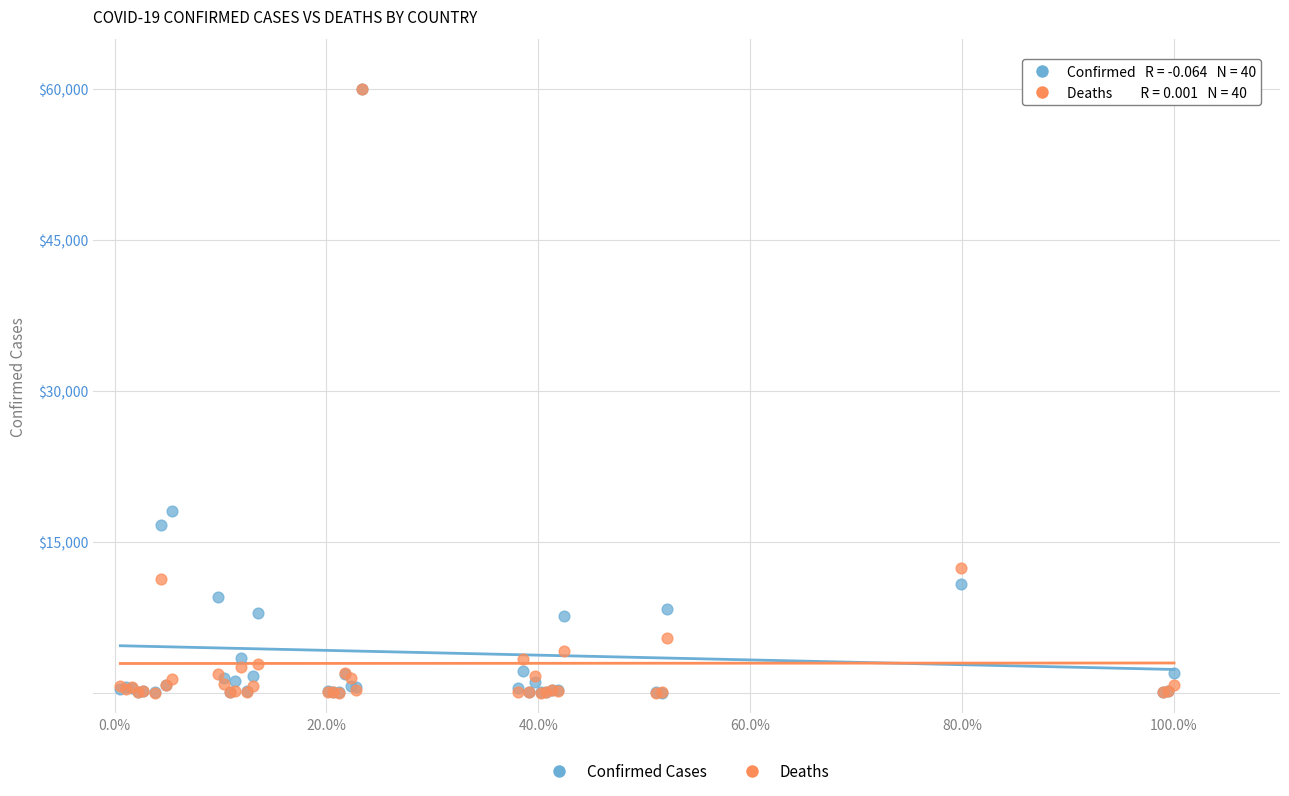

Across all series, what Y value is closest to 30000?

18080.7